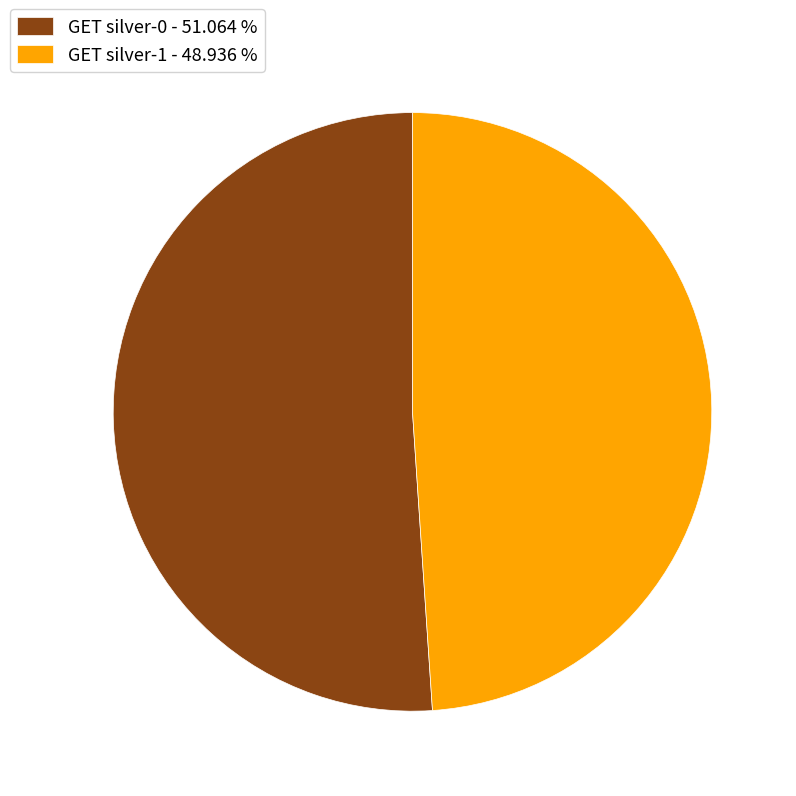

Between GET silver-1 and GET silver-0, which is larger?

GET silver-0